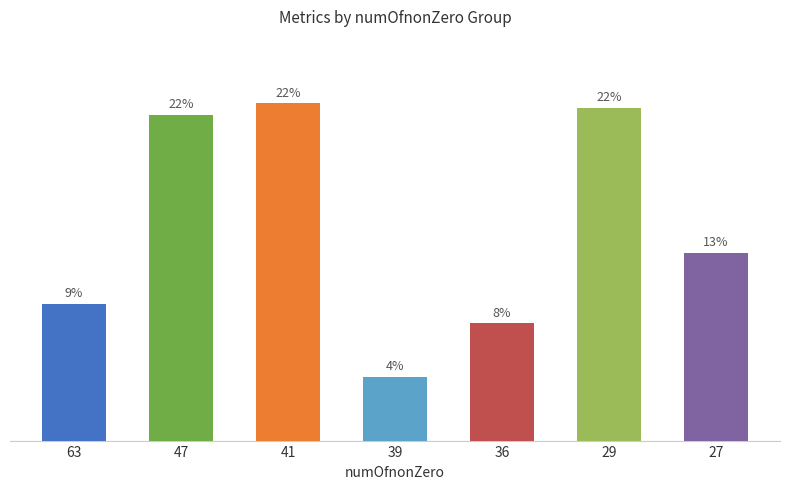

Reading left to right, extract all data points from this chart.

9.1	21.7	22.5	4.2	7.8	22.2	12.5